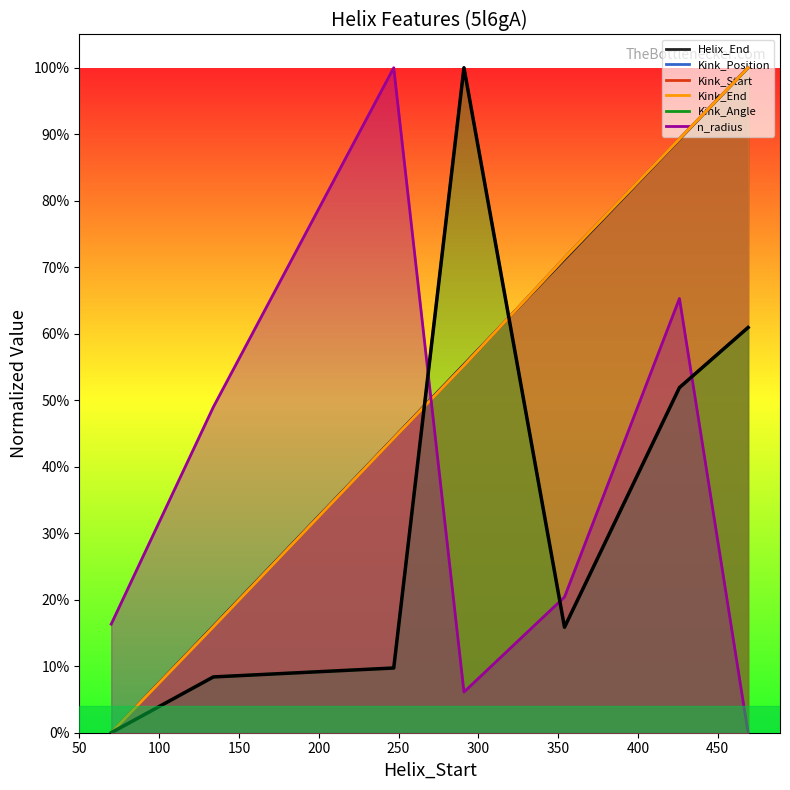

What is the sum of the values at 100 and 150?

0.2